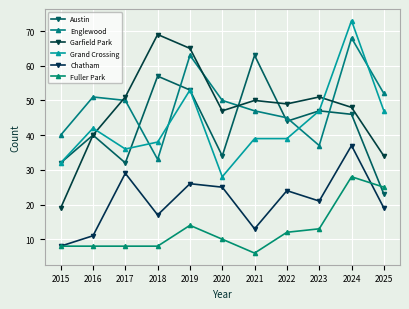

How many lines are shown in the chart?

6